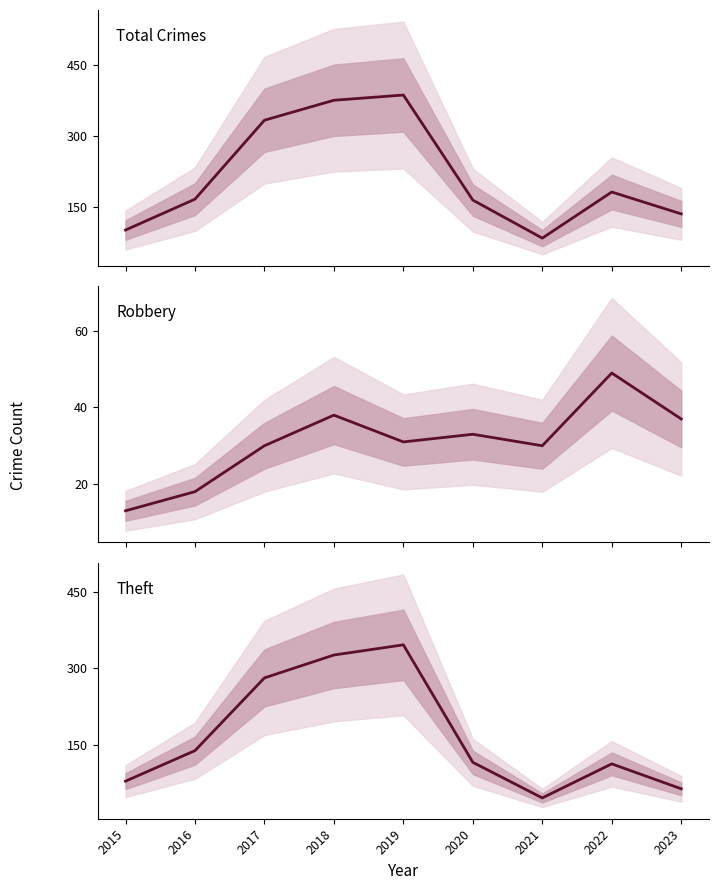

At 2020, list the series in order from largest to smallest.

Total Crimes, Theft, Robbery